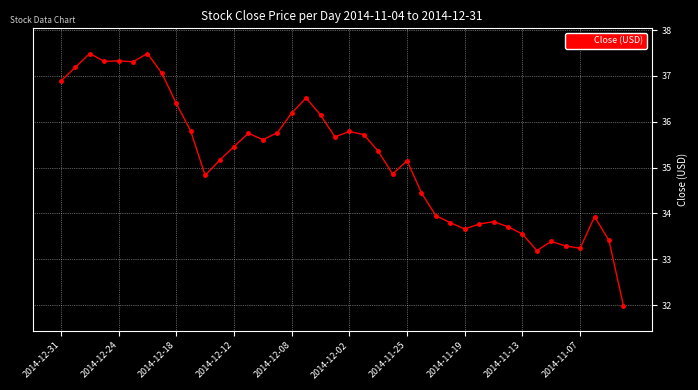

What is the value of the 5th point from the left?

37.3